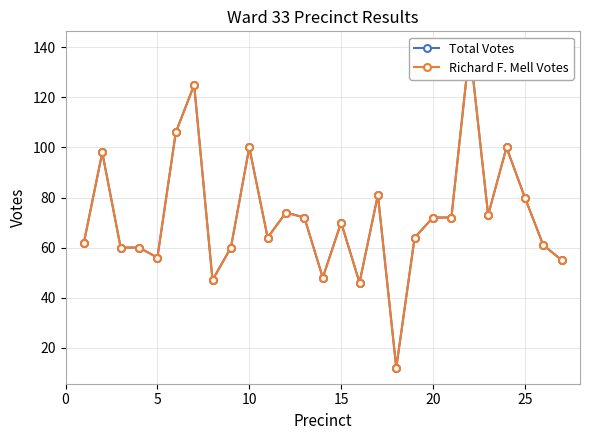

In Richard F. Mell Votes, how many points are lower than both neighbors (excluding endpoints)?

7